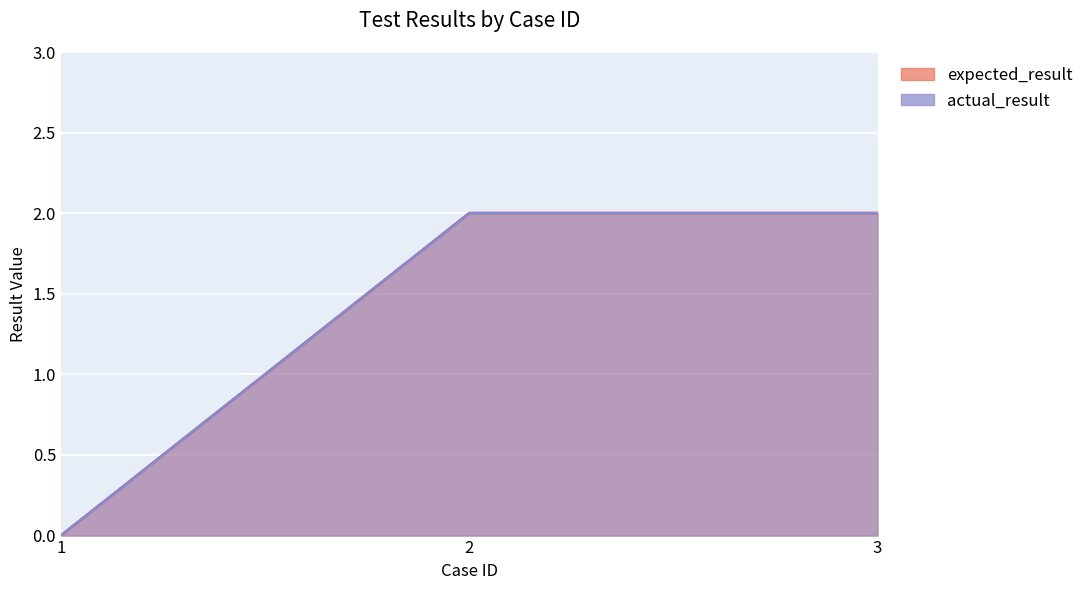

Which series has the widest spread of values?

expected_result